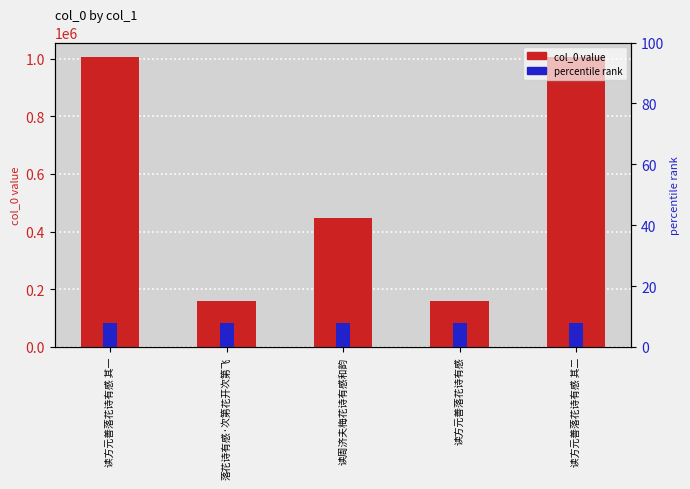

What position from the left is 读周济夫梅花诗有感和韵?

3